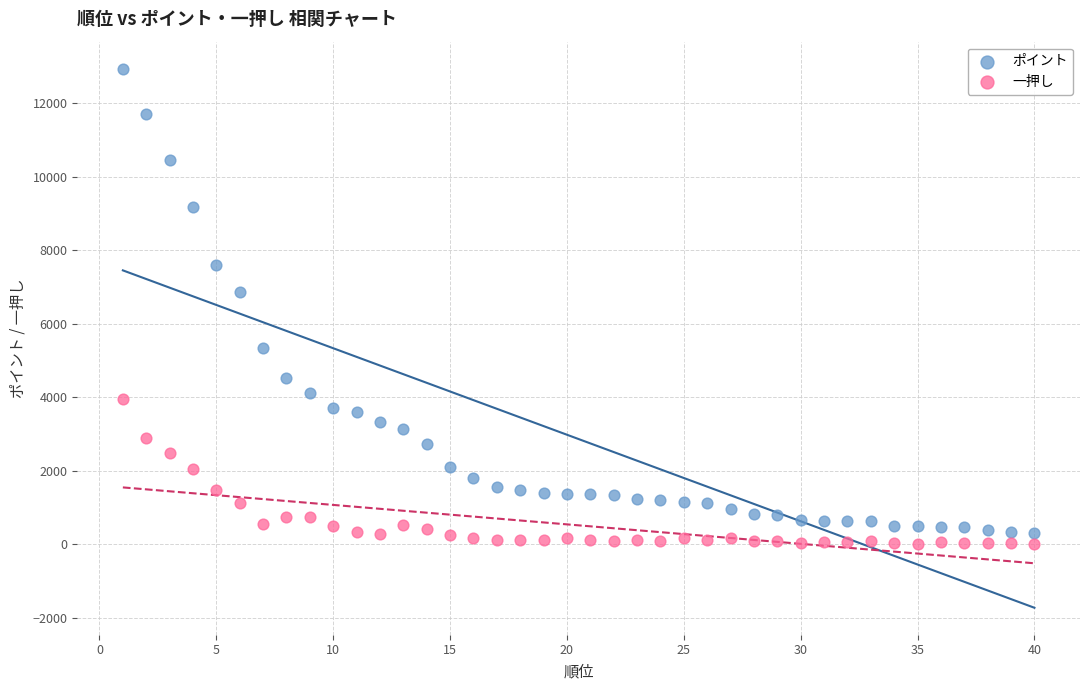

Which series reaches the maximum Y coordinate?

ポイント